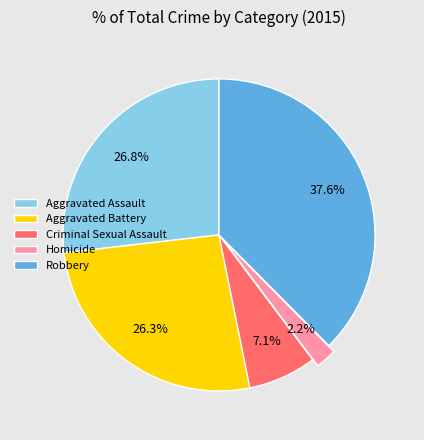

Is the sum of Aggravated Assault and Homicide greater than half?

No